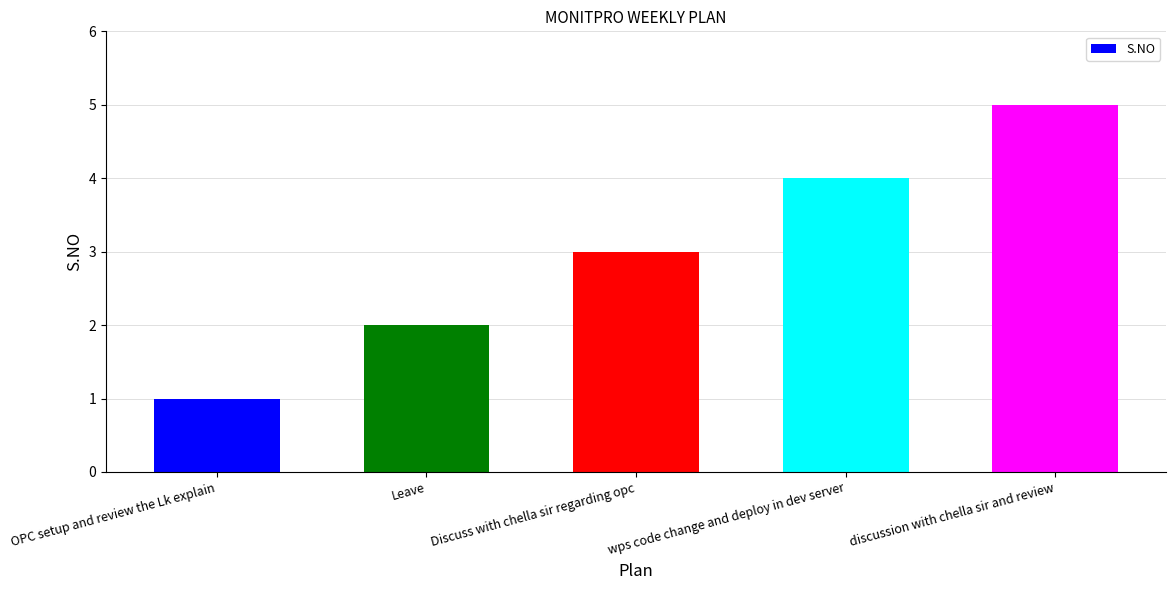

List the labels in order of value, largest first.

discussion with chella sir and review, wps code change and deploy in dev server, Discuss with chella sir regarding opc, Leave, OPC setup and review the Lk explain